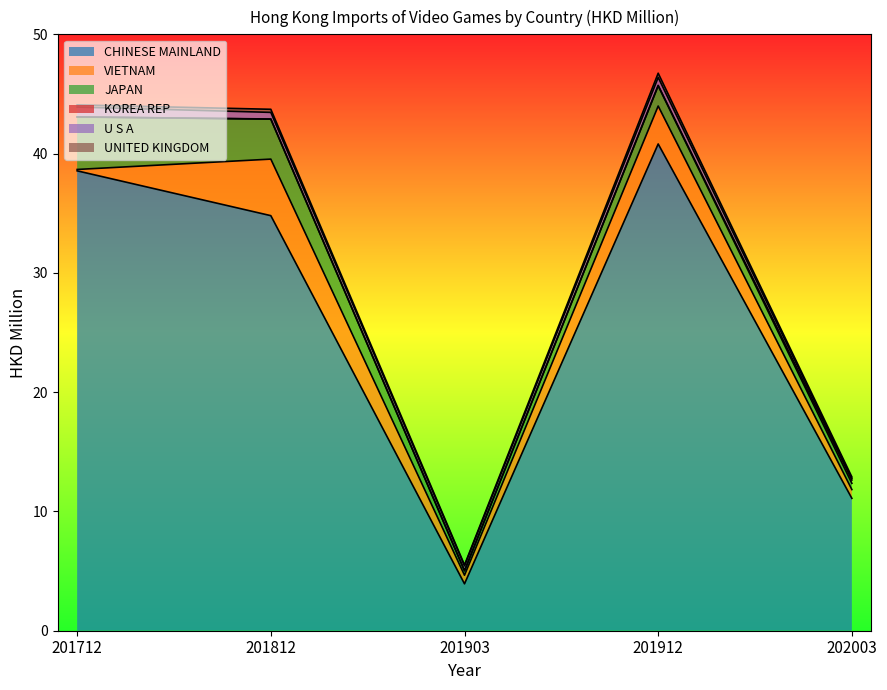

True or false: KOREA REP has a value of 0.0 at 201912.

True